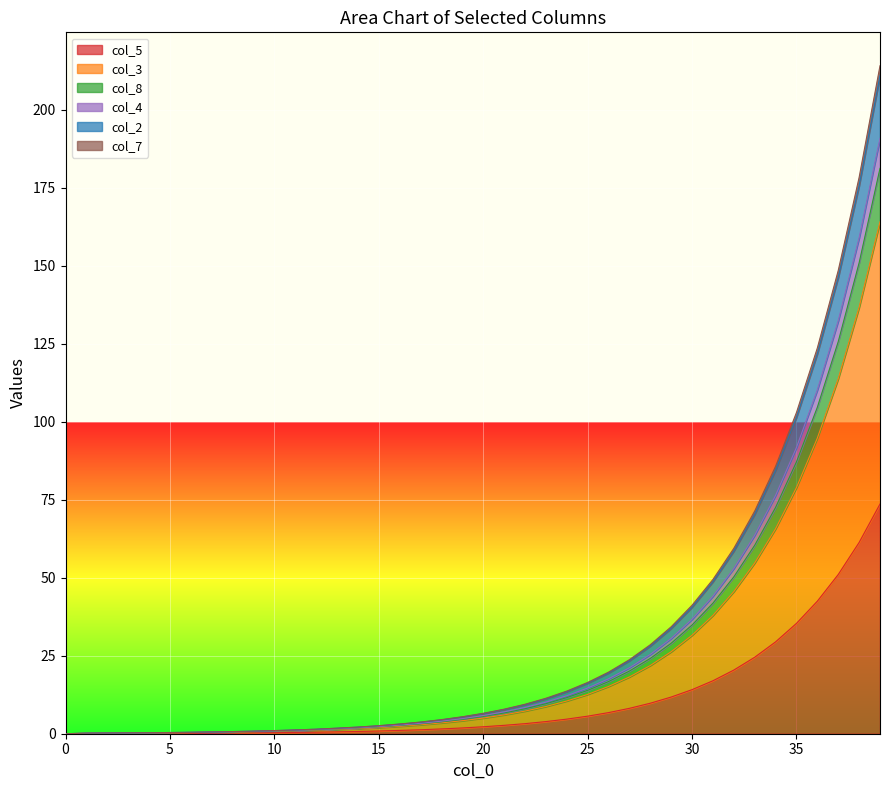

True or false: col_5 and col_8 intersect in this chart.

False